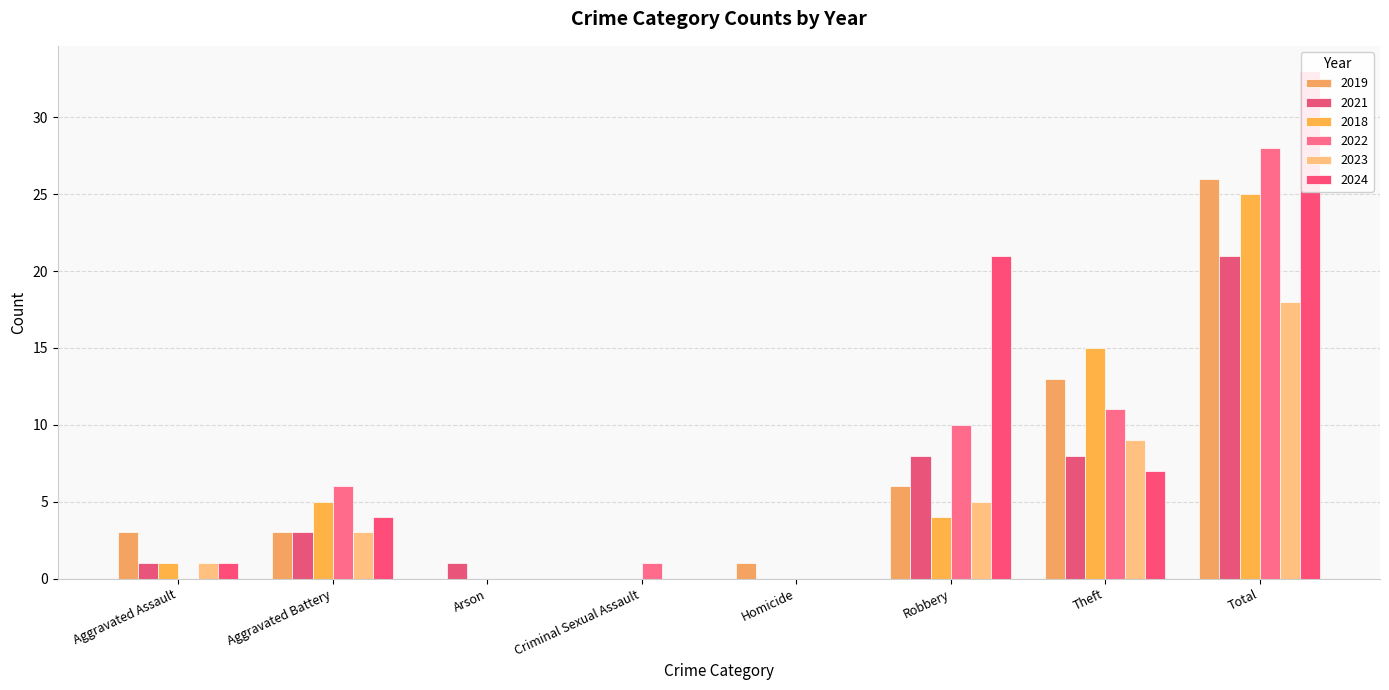

The value of 2022 at Arson is 16. True or false?

False